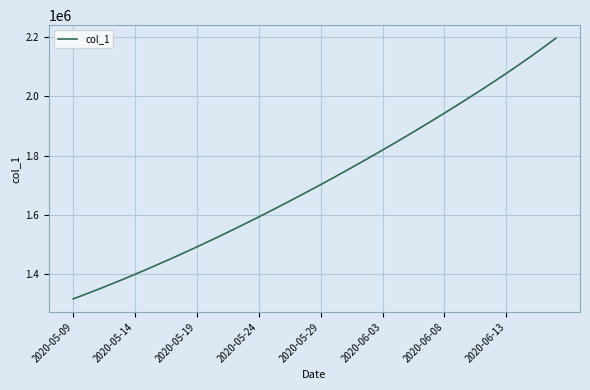

How many series are shown in this chart?

1